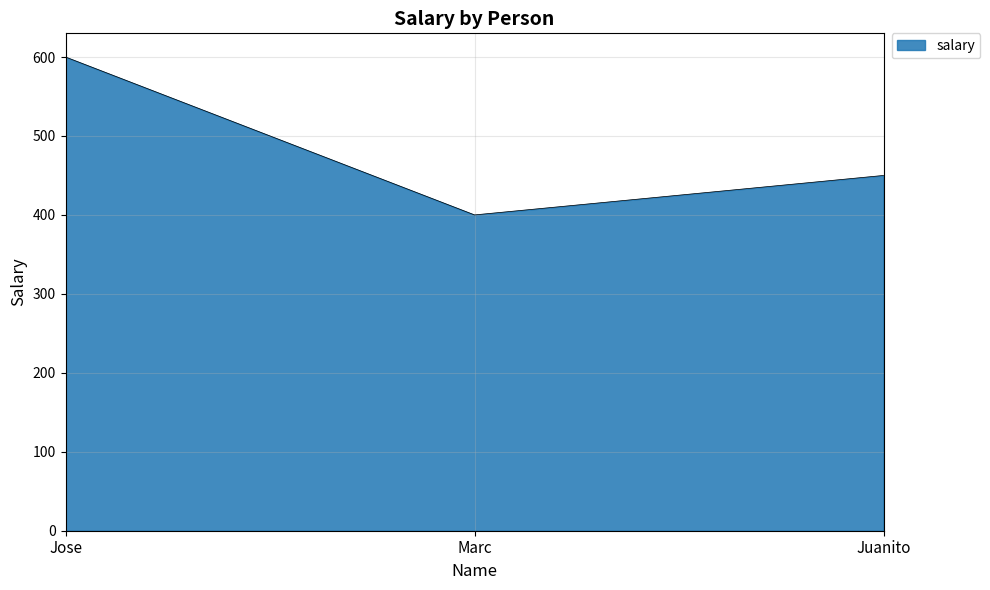

The chart shows a value of 169 at Marc. True or false?

False